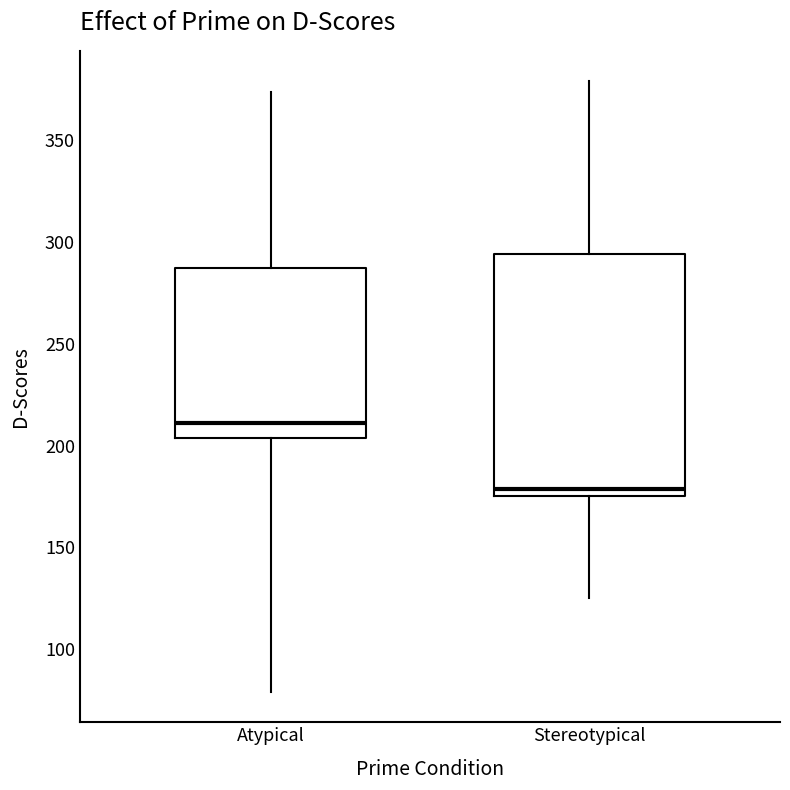

Reading left to right, read every box against the y-axis: the position of its median line, the range the box covers, and the ends of its whiskers. The values are not printed on the chart, so give them approximately, as read against the axis.

Atypical: median 210, box 205 to 290, whiskers 80 to 375
Stereotypical: median 180, box 175 to 295, whiskers 125 to 380